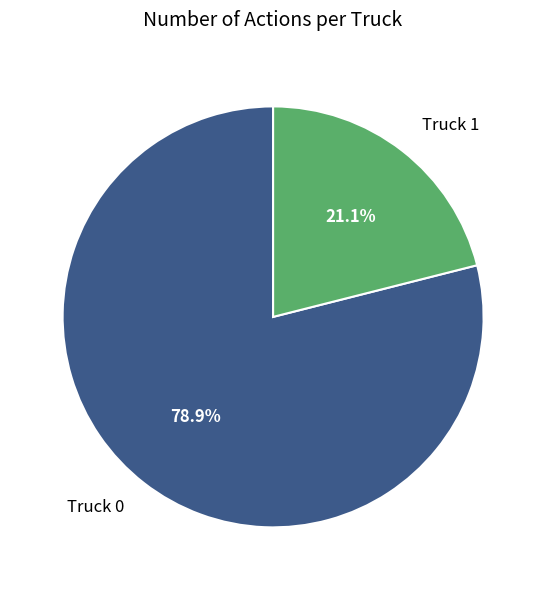

What is the ratio of the value at Truck 1 to the value at Truck 0?

0.3